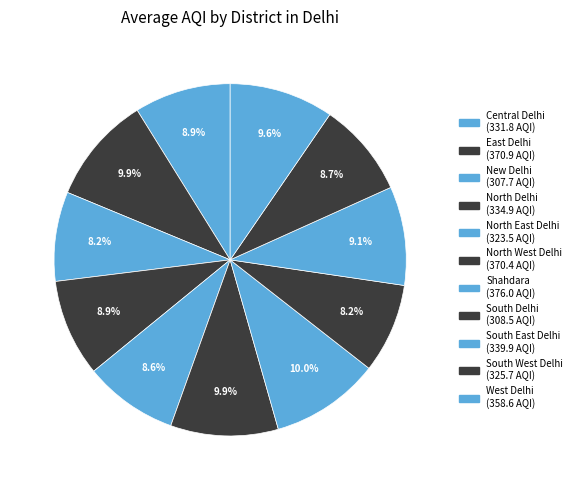

To the nearest percent, what percentage of the pie is West Delhi?

10%